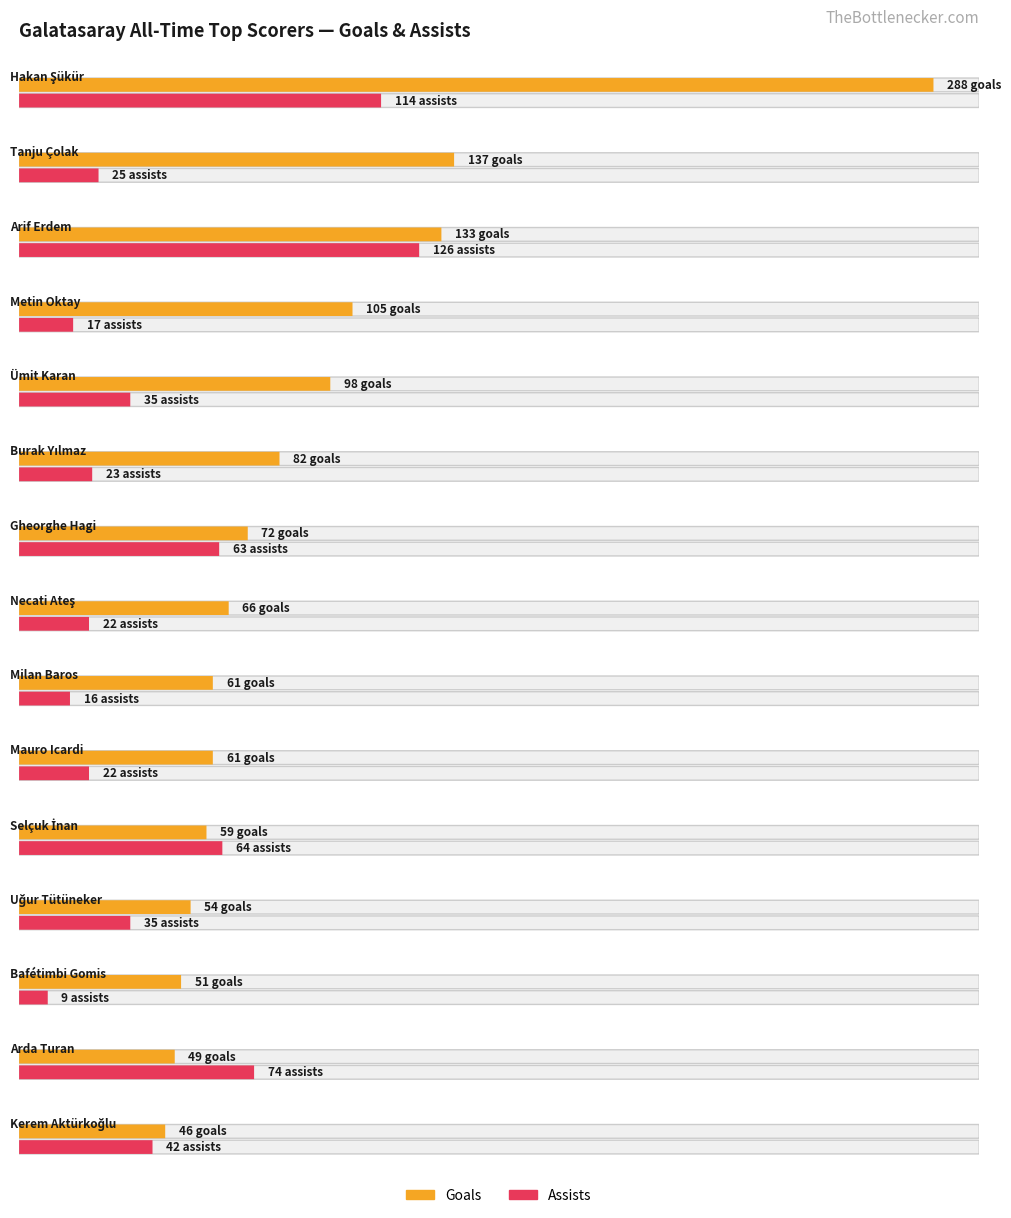

Is the value of goals at Kerem Aktürkoğlu greater than the value of assists at Bafétimbi Gomis?

Yes